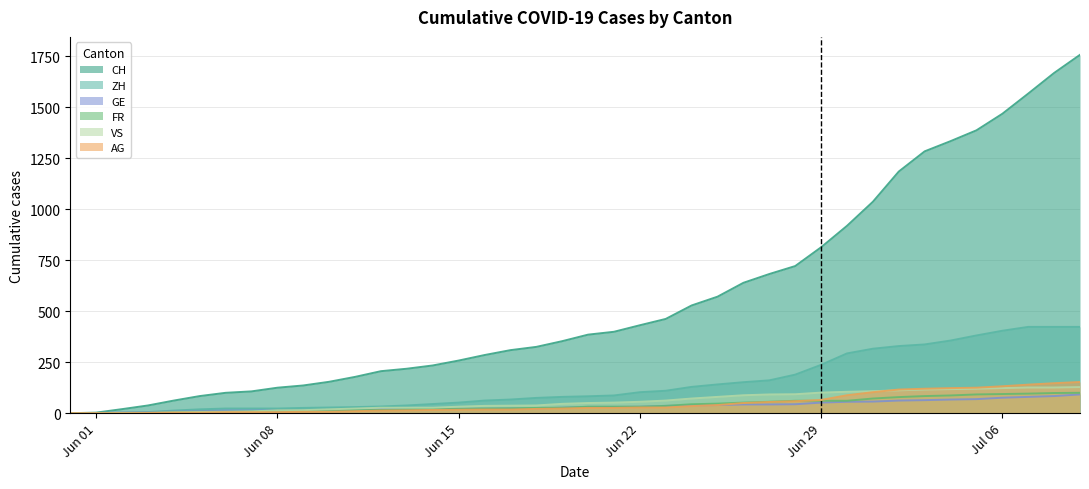

The FR series shows 40 at 2020-06-16. True or false?

False